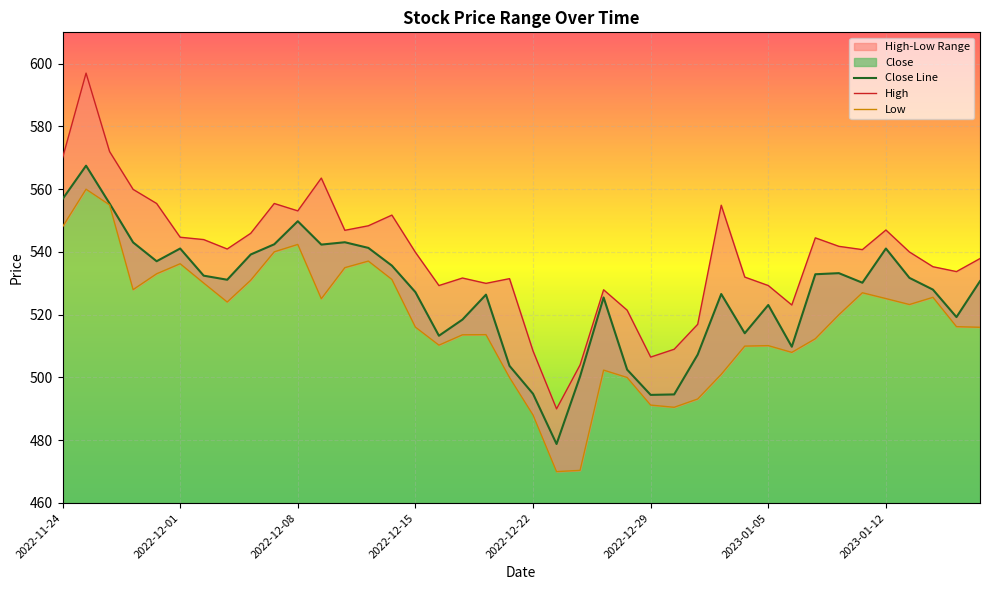

At how many categories does at least one series exceed 548?

11